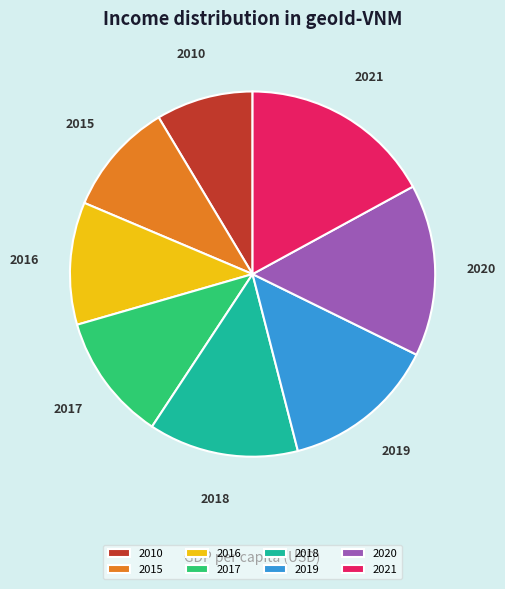

Count the number of slices in the pie.

8